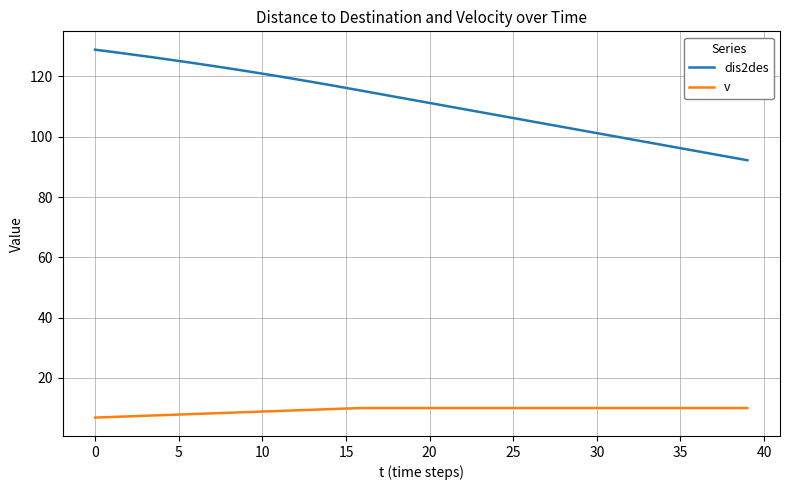

True or false: v and dis2des cross at least once.

False